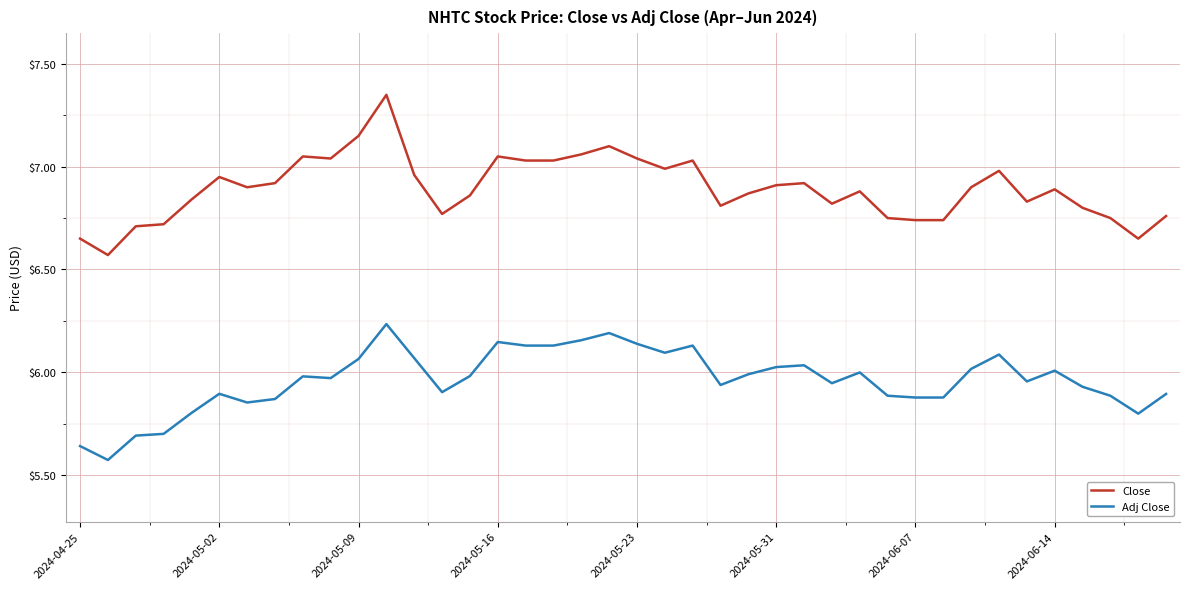

Does the chart have visible grid lines?

Yes